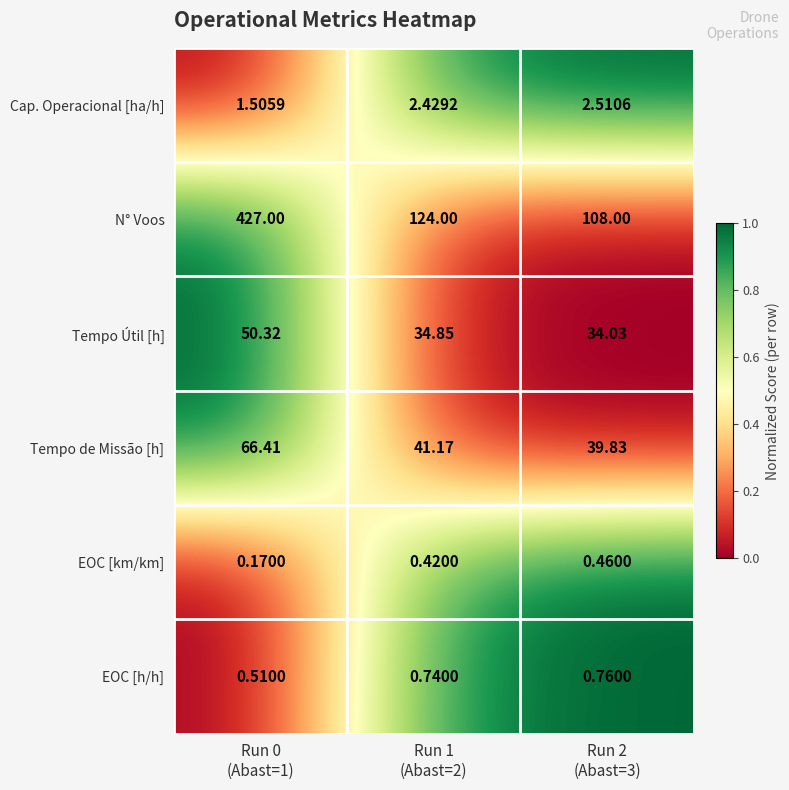

Which series has the largest total across all categories?

N° Voos